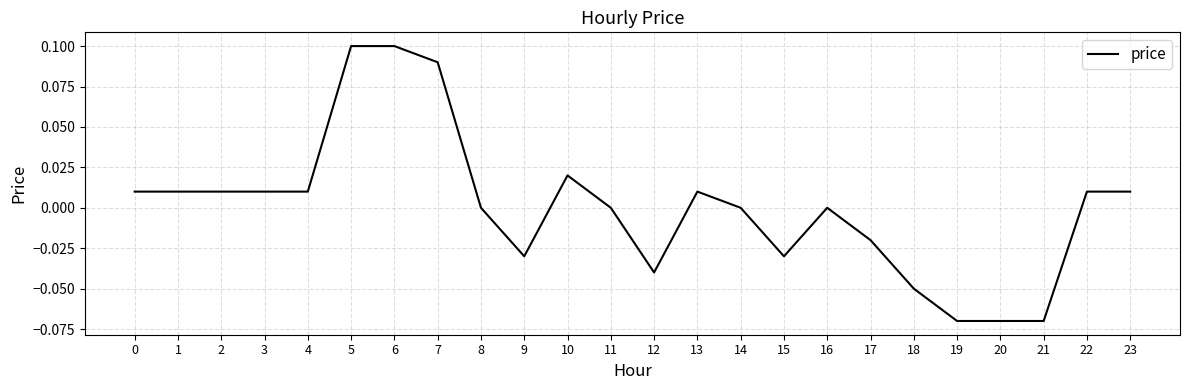

What is the change in value from 1 to 7?

+0.1